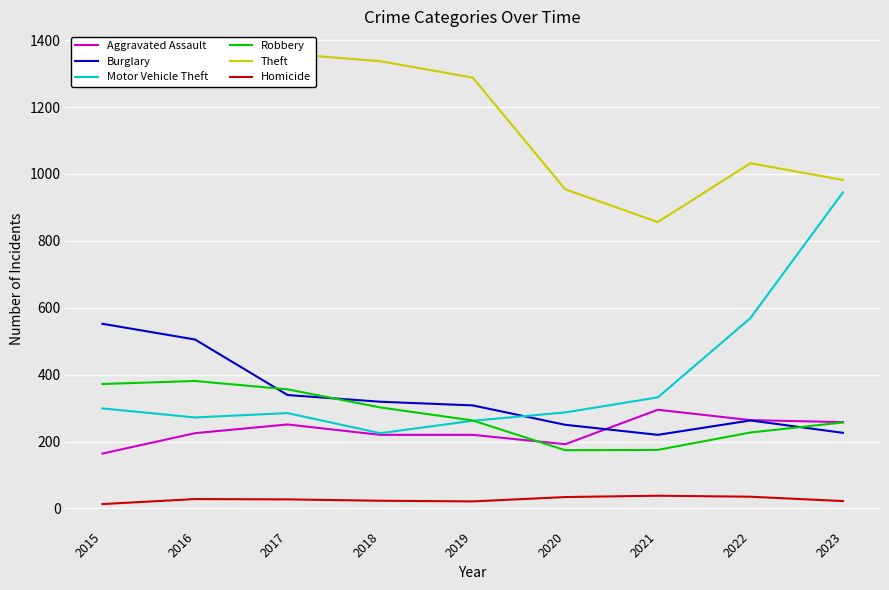

What are all the series names shown in the legend?

Aggravated Assault, Burglary, Motor Vehicle Theft, Robbery, Theft, Homicide